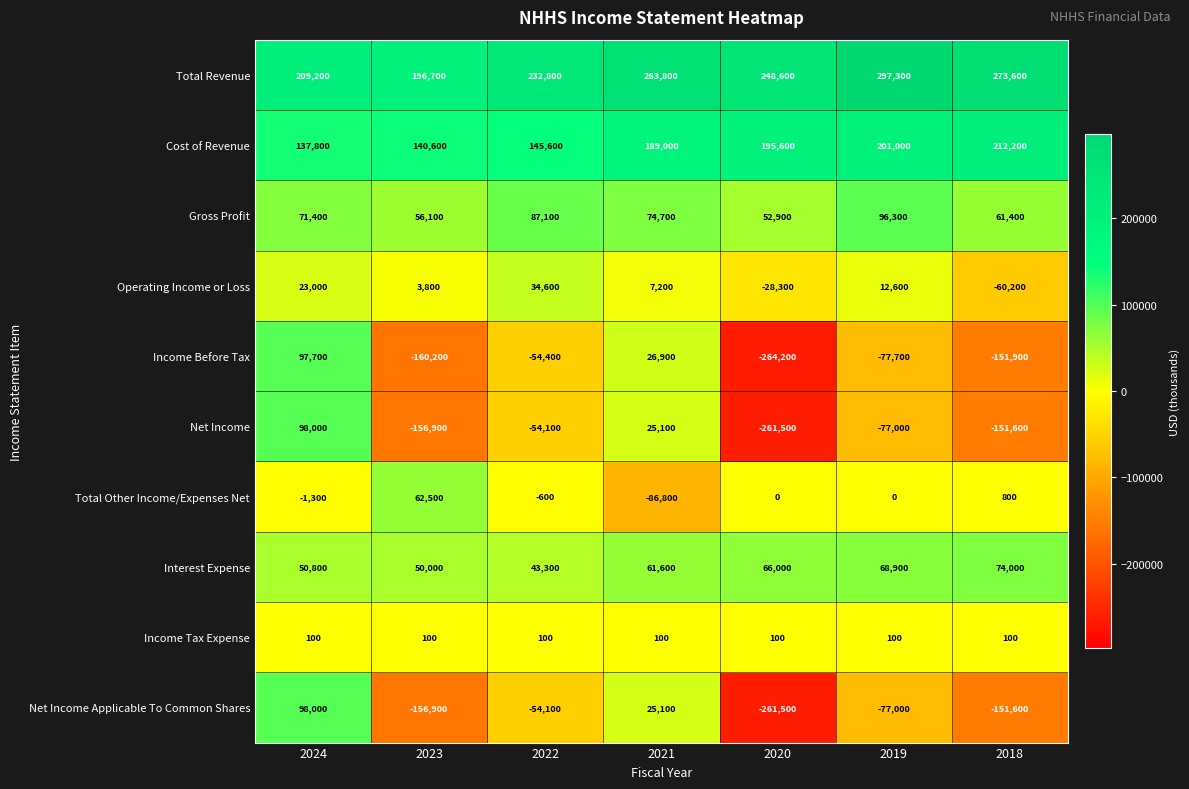

What is the minimum value shown in the chart?

-264200